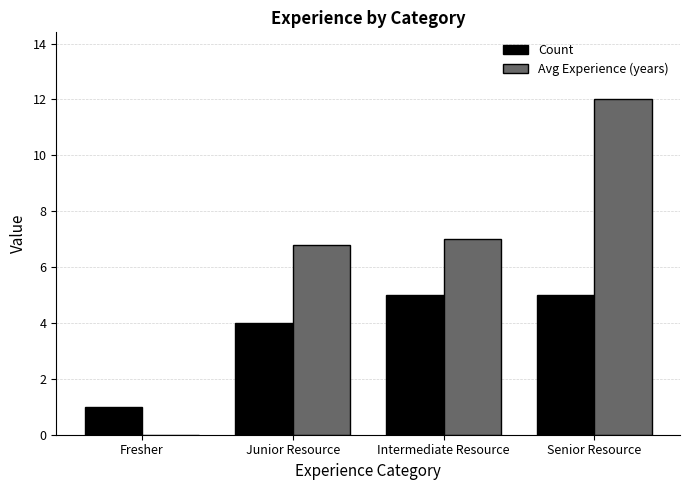

What is the spread (max minus min) of values at Senior Resource?

7.0